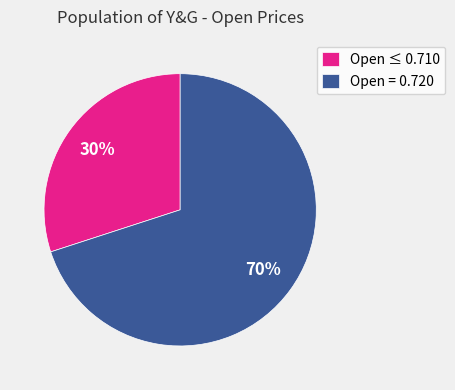

Count the number of slices in the pie.

2